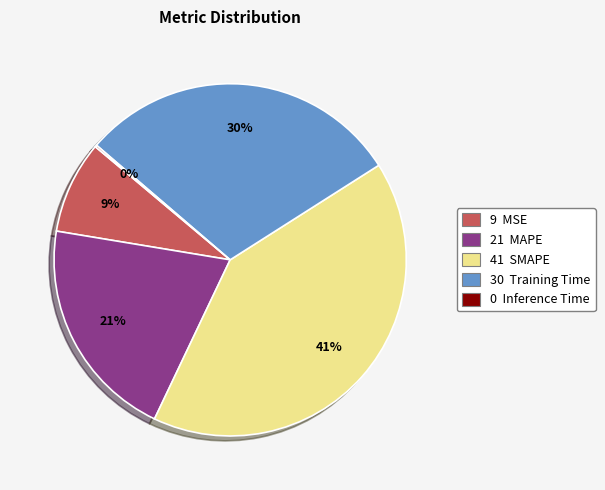

To the nearest percent, what is the difference between the largest and smallest slice percentages?

41%